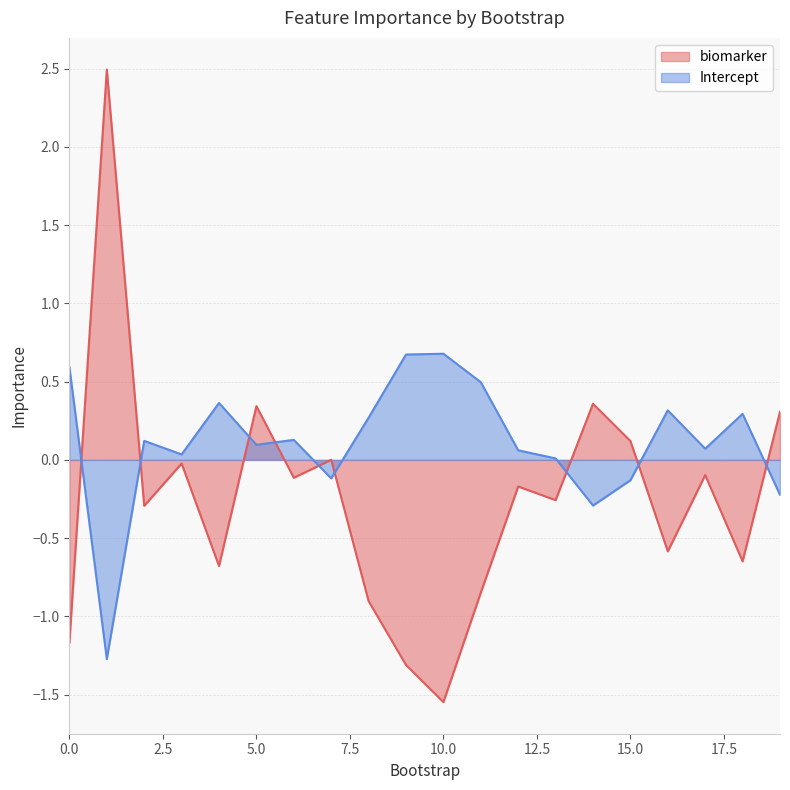

At which category is the sum across all series the highest?

1